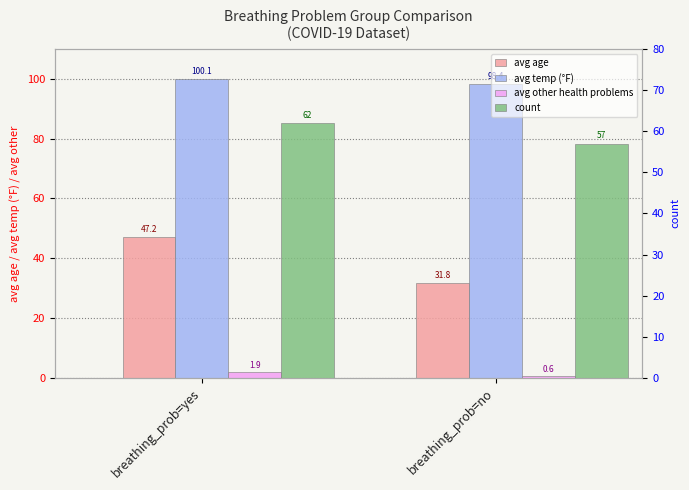

The avg other health problems series shows 1.1 at breathing_prob=yes. True or false?

False